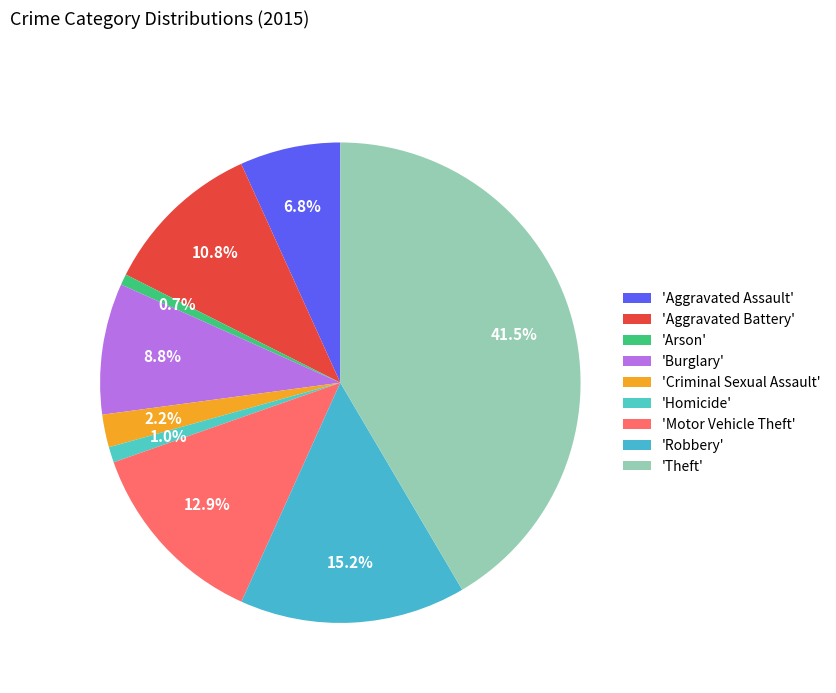

Count the number of slices in the pie.

9